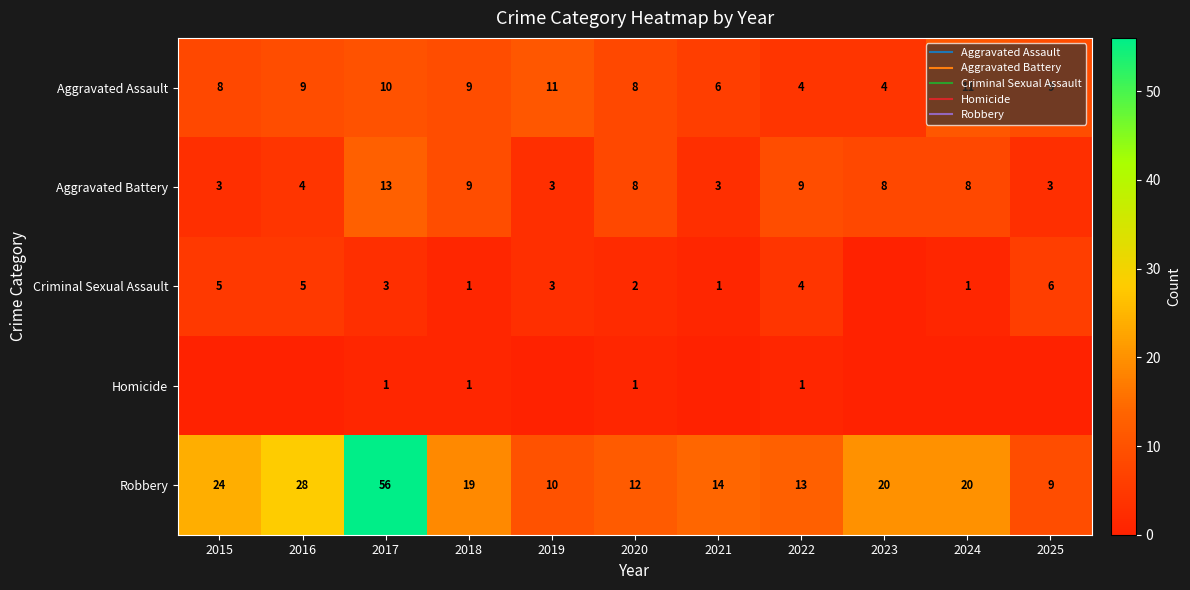

Rank the series by their maximum value, from lowest to highest.

Homicide, Criminal Sexual Assault, Aggravated Assault, Aggravated Battery, Robbery